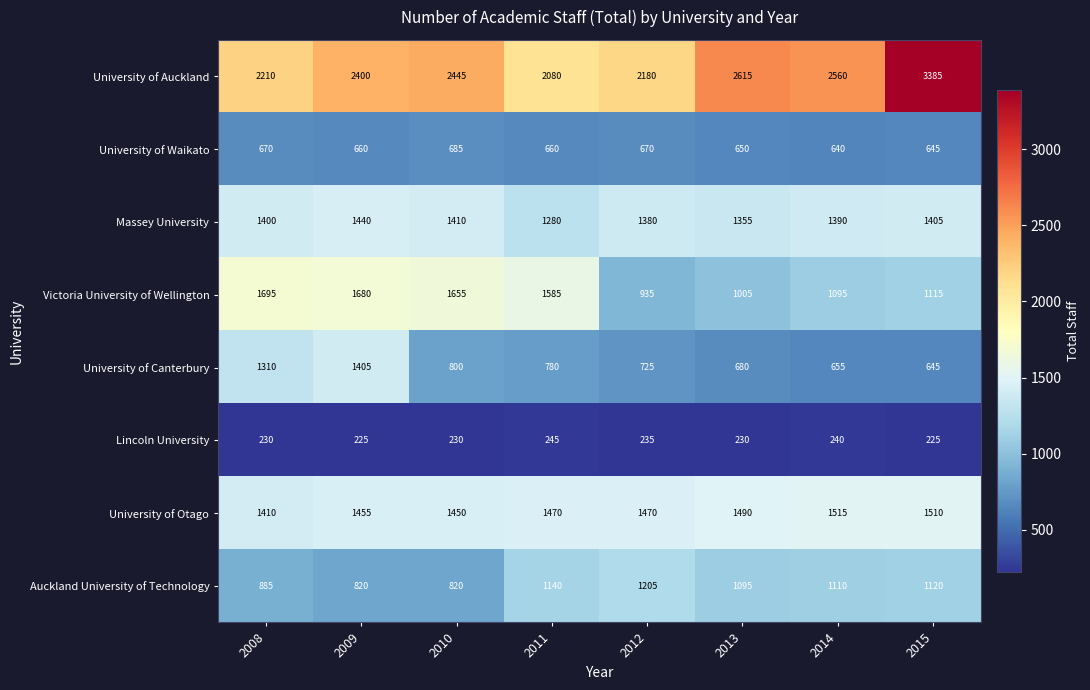

True or false: Lincoln University has a value of 230 at 2010.

True